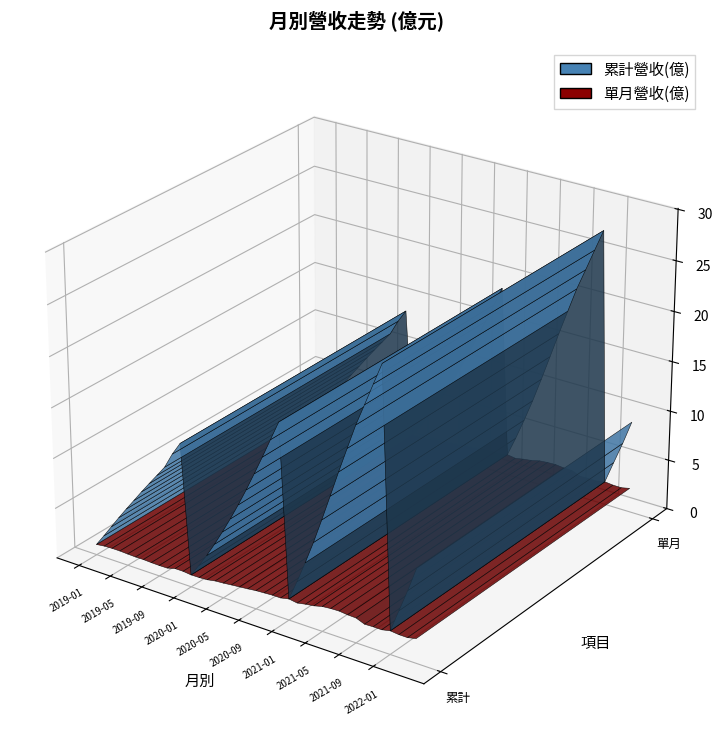

Reading left to right, extract all data points from this chart.

累計營收(億): 2019-01=1.0	2019-02=2.2	2019-03=3.4	2019-04=4.5	2019-05=5.7	2019-06=6.8	2019-07=7.9	2019-08=9.0	2019-09=10.1	2019-10=11.1	2019-11=12.7	2019-12=13.9	2020-01=1.2	2020-02=2.4	2020-03=3.7	2020-04=5.1	2020-05=6.5	2020-06=8.1	2020-07=9.7	2020-08=11.5	2020-09=13.3	2020-10=15.1	2020-11=17.1	2020-12=19.0	2021-01=2.1	2021-02=4.1	2021-03=6.2	2021-04=8.4	2021-05=10.9	2021-06=13.4	2021-07=16.0	2021-08=18.5	2021-09=20.9	2021-10=23.1	2021-11=25.2	2021-12=27.4	2022-01=2.3	2022-02=4.6	2022-03=6.8	2022-04=9.2
單月營收(億): 2019-01=1.0	2019-02=1.1	2019-03=1.2	2019-04=1.2	2019-05=1.1	2019-06=1.1	2019-07=1.1	2019-08=1.1	2019-09=1.1	2019-10=1.1	2019-11=1.3	2019-12=1.3	2020-01=1.2	2020-02=1.2	2020-03=1.3	2020-04=1.4	2020-05=1.5	2020-06=1.6	2020-07=1.6	2020-08=1.7	2020-09=1.8	2020-10=1.9	2020-11=1.9	2020-12=1.9	2021-01=2.1	2021-02=2.0	2021-03=2.1	2021-04=2.2	2021-05=2.5	2021-06=2.5	2021-07=2.6	2021-08=2.5	2021-09=2.5	2021-10=2.1	2021-11=2.1	2021-12=2.1	2022-01=2.3	2022-02=2.2	2022-03=2.2	2022-04=2.4